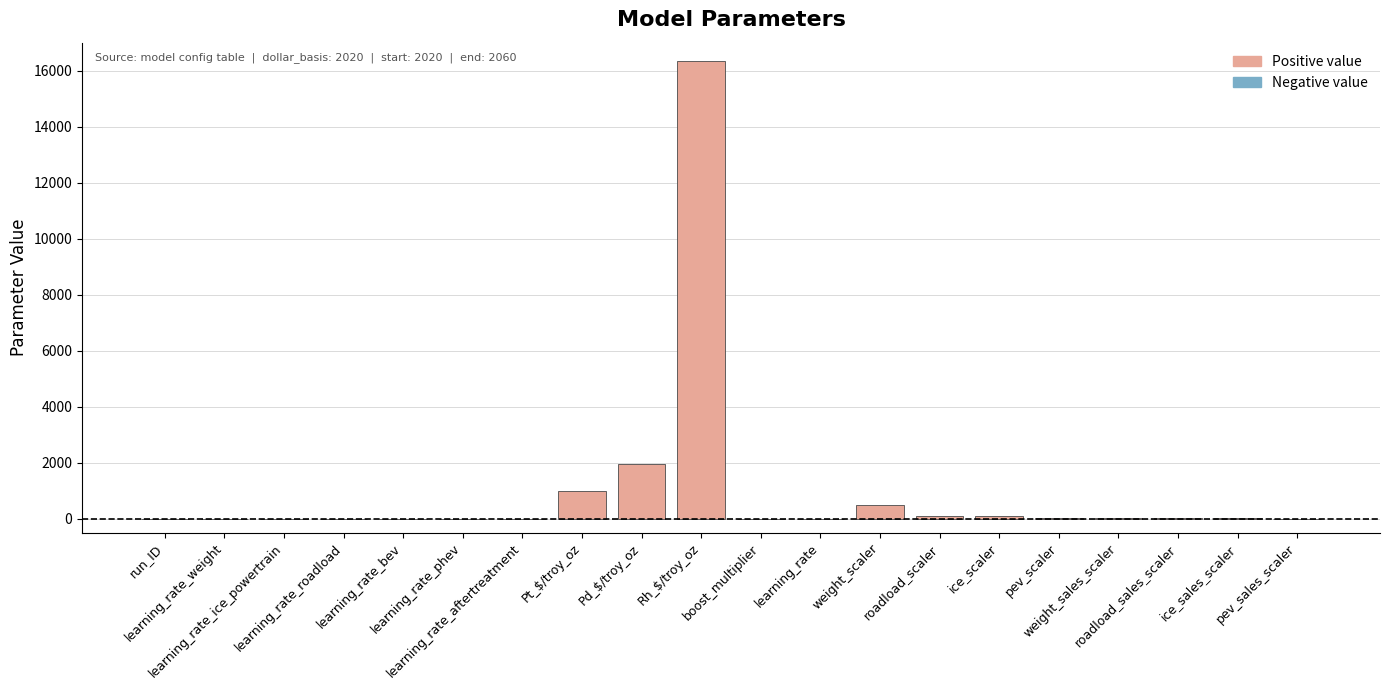

What is the sum of all values?

20010.5